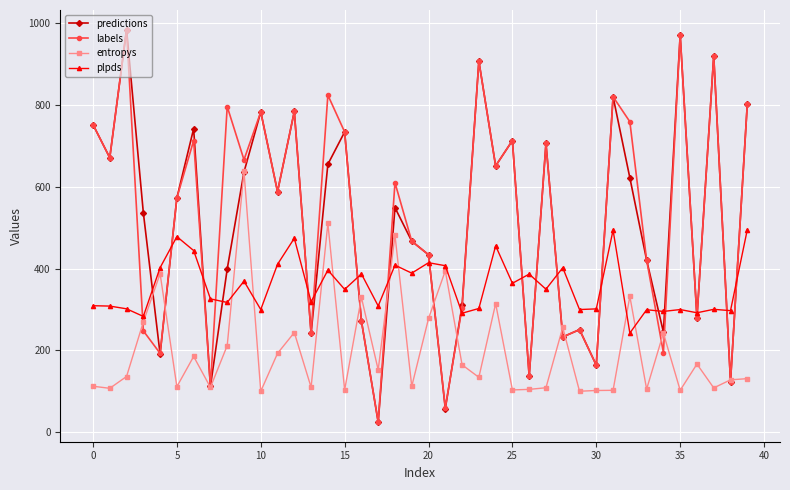

What are all the series names shown in the legend?

predictions, labels, entropys, plpds